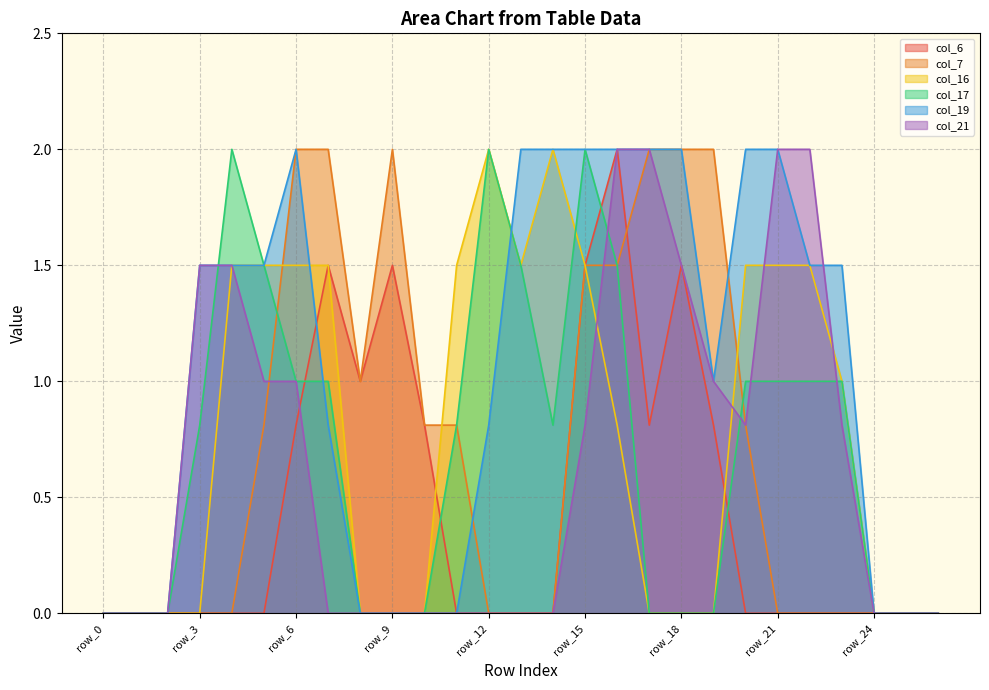

What is the difference between the highest and lowest values at row_13?

2.0